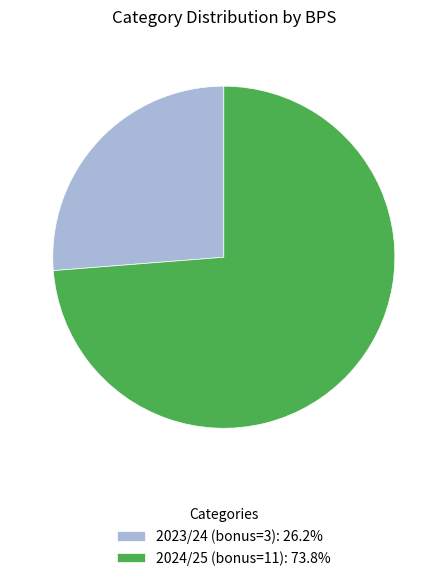

Is the sum of 2024/25 (bonus=11): 73.8% and 2023/24 (bonus=3): 26.2% greater than half?

Yes